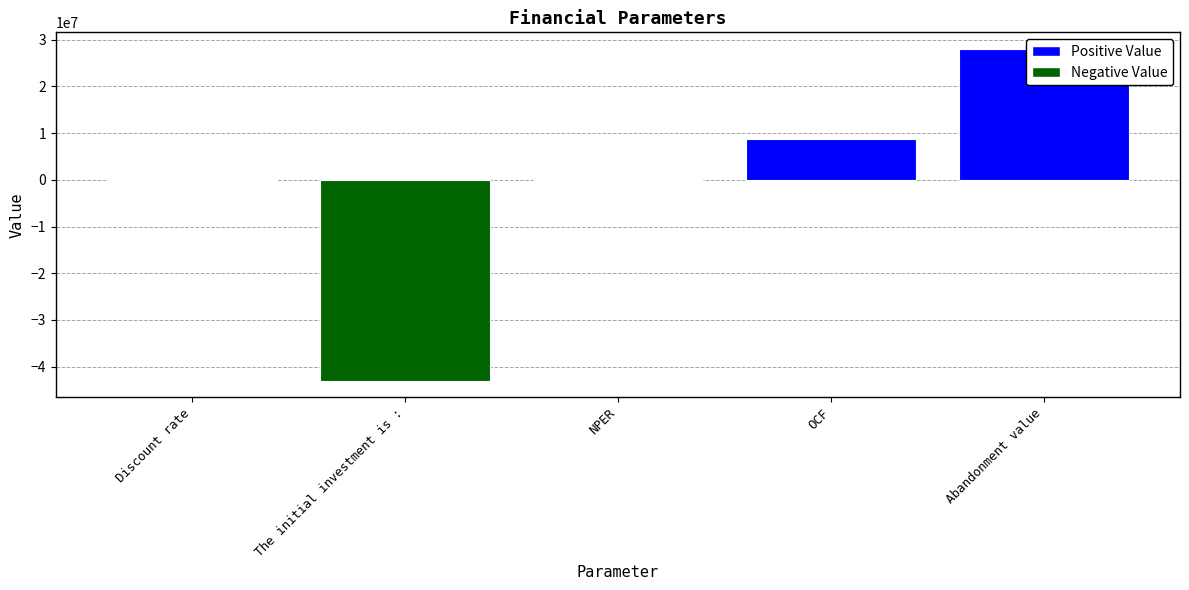

Rank the categories by value from highest to lowest.

Abandonment value, OCF, NPER, Discount rate, The initial investment is :